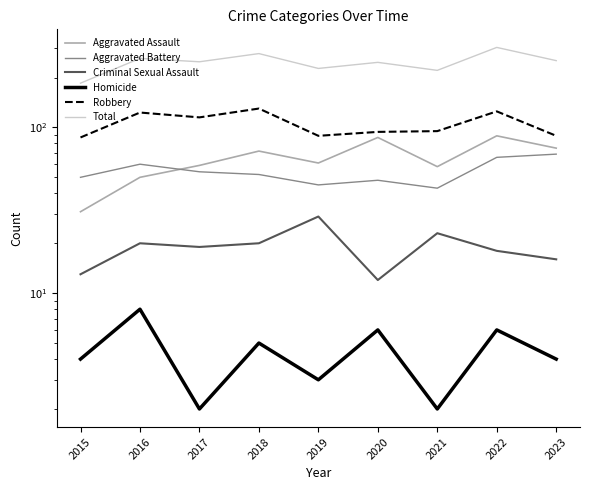

Between 2023 and 2018, which is larger?

2023